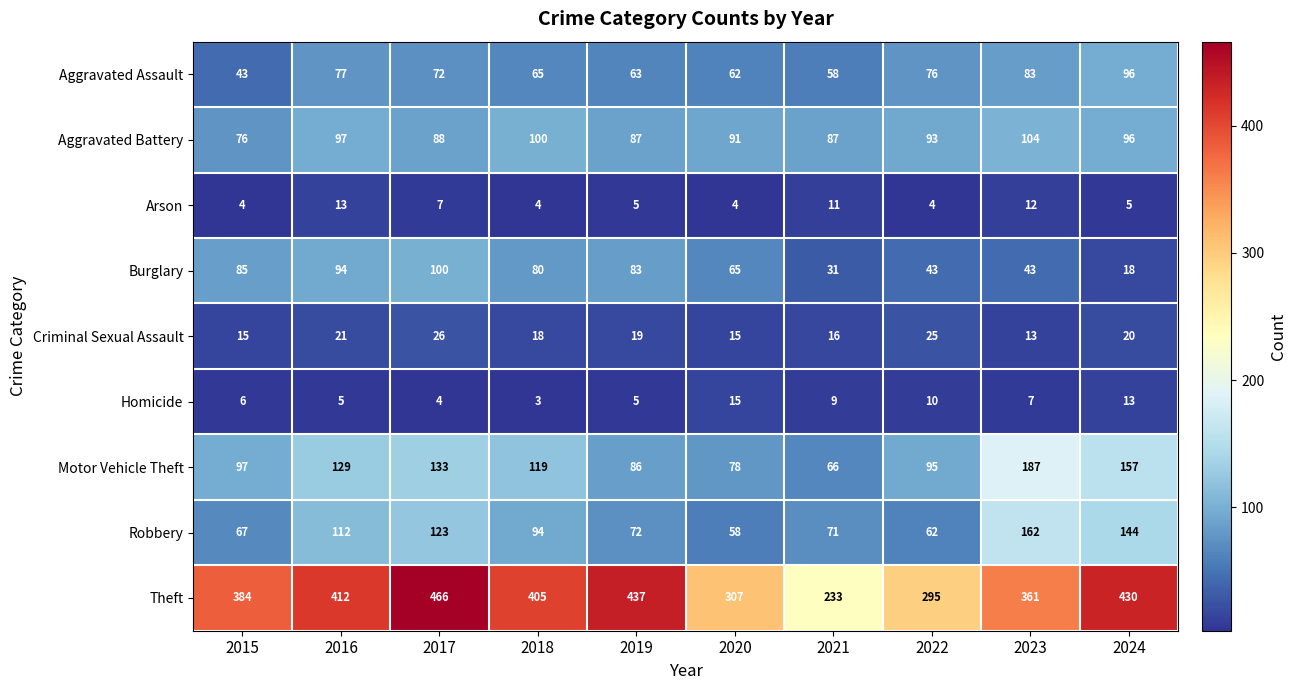

List the labels in order of Motor Vehicle Theft value, largest first.

2023, 2024, 2017, 2016, 2018, 2015, 2022, 2019, 2020, 2021